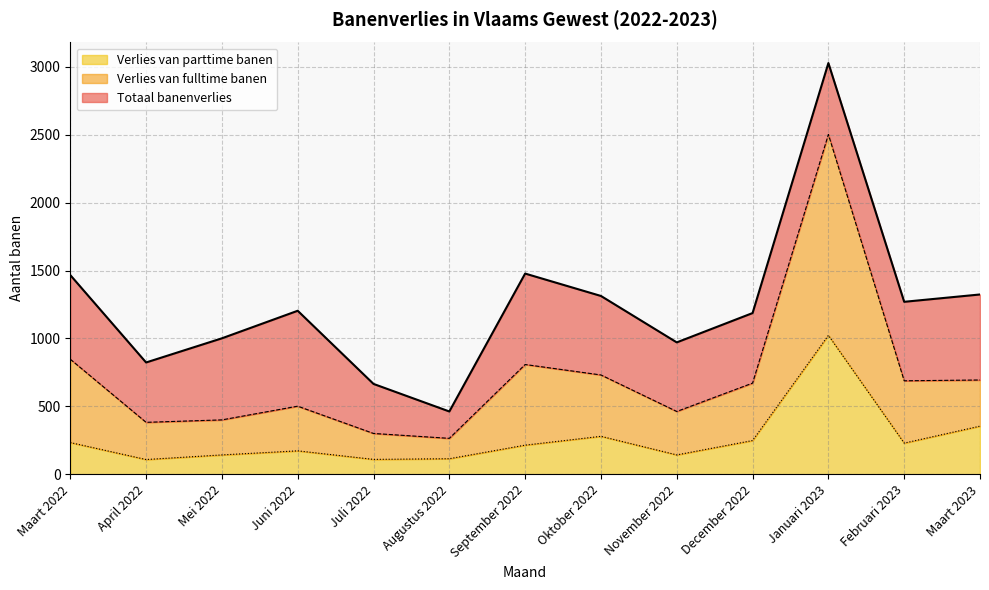

True or false: Totaal banenverlies and Verlies van fulltime banen intersect in this chart.

False